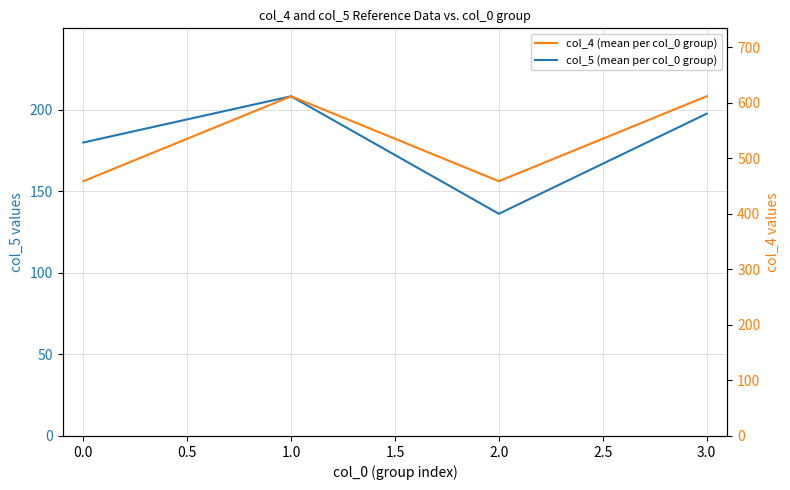

True or false: col_5 (mean per col_0 group) has a value of 187.7 at 2.0.

False